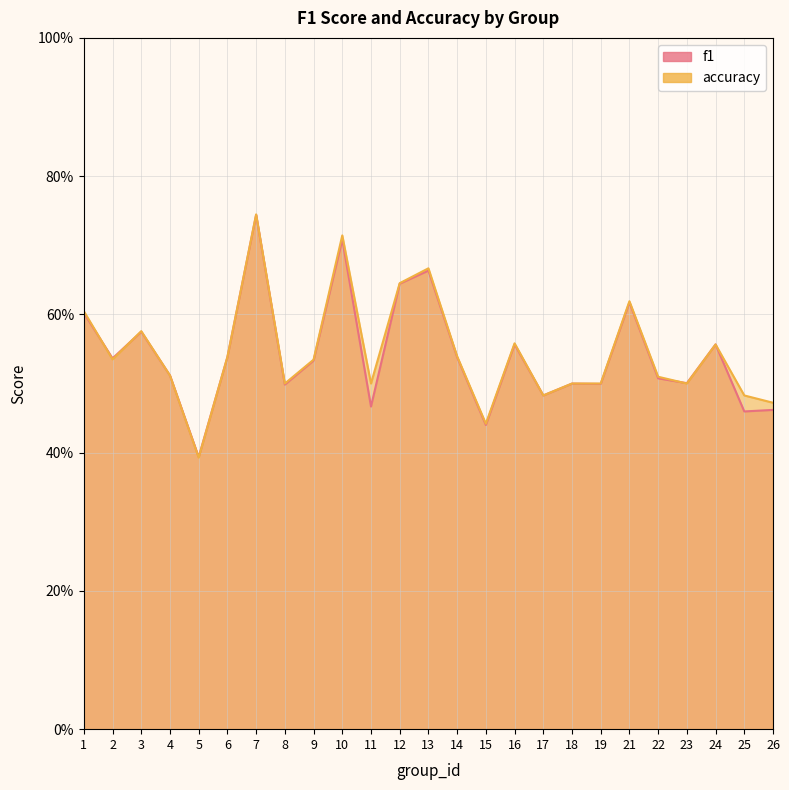

The value of accuracy at 18 is 0.5. True or false?

True